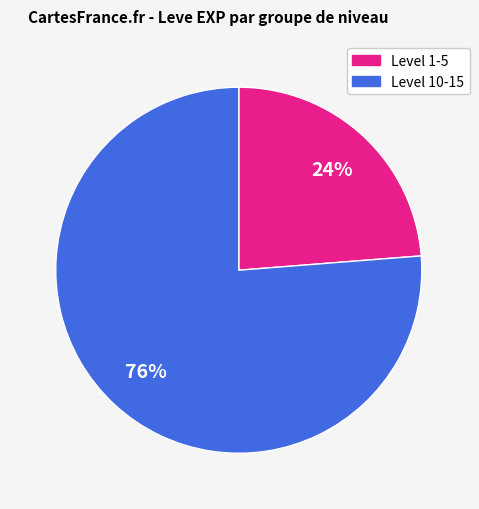

Is there a majority slice in this chart?

Yes